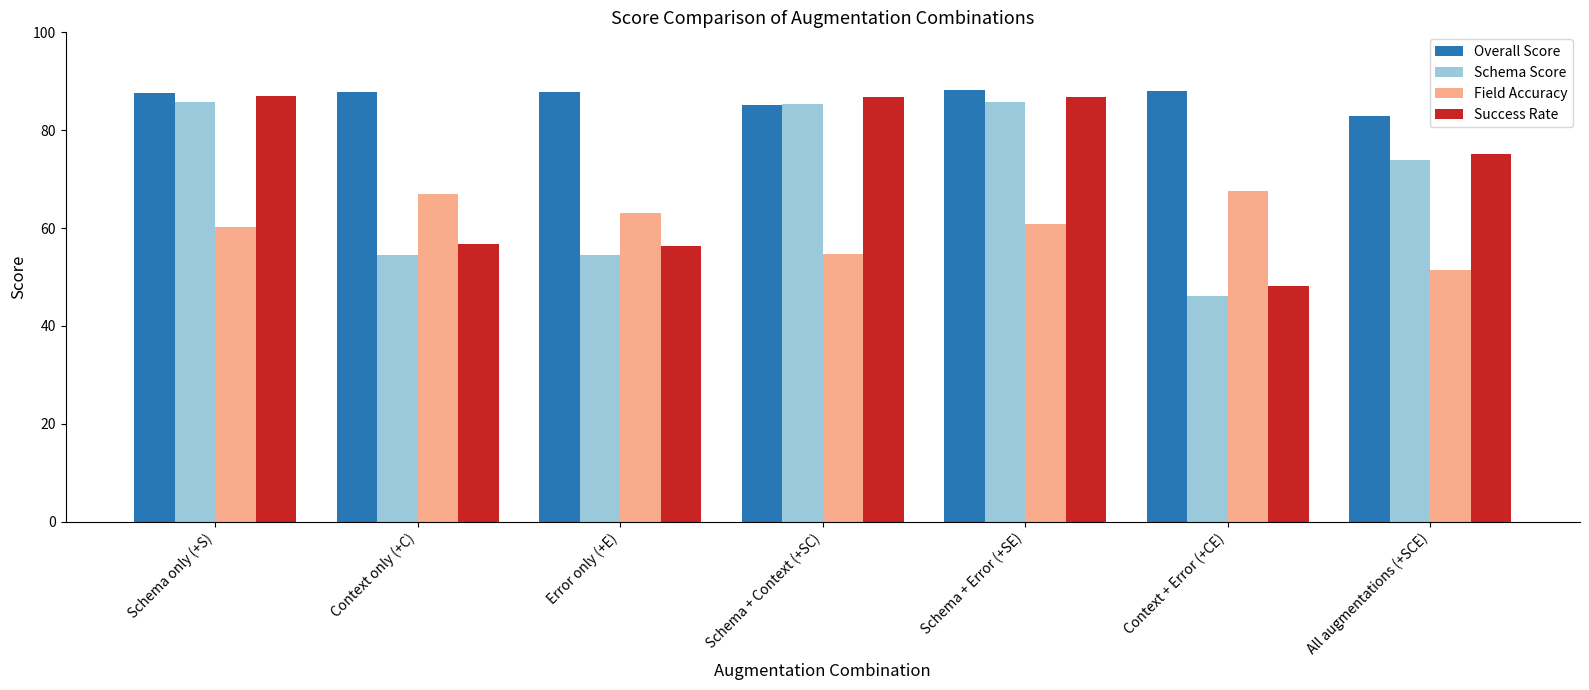

What is the label of the 1st bar from the right?

All augmentations (+SCE)